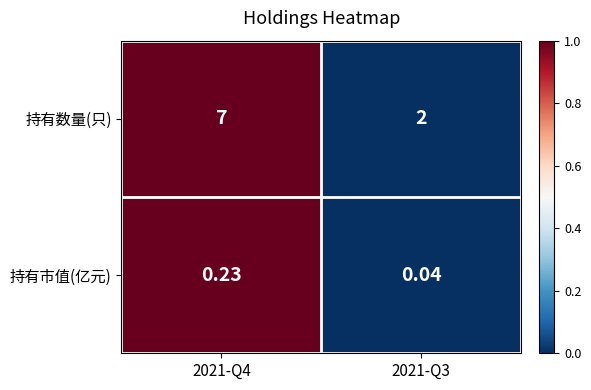

Which category has the highest value across all series?

2021-Q4